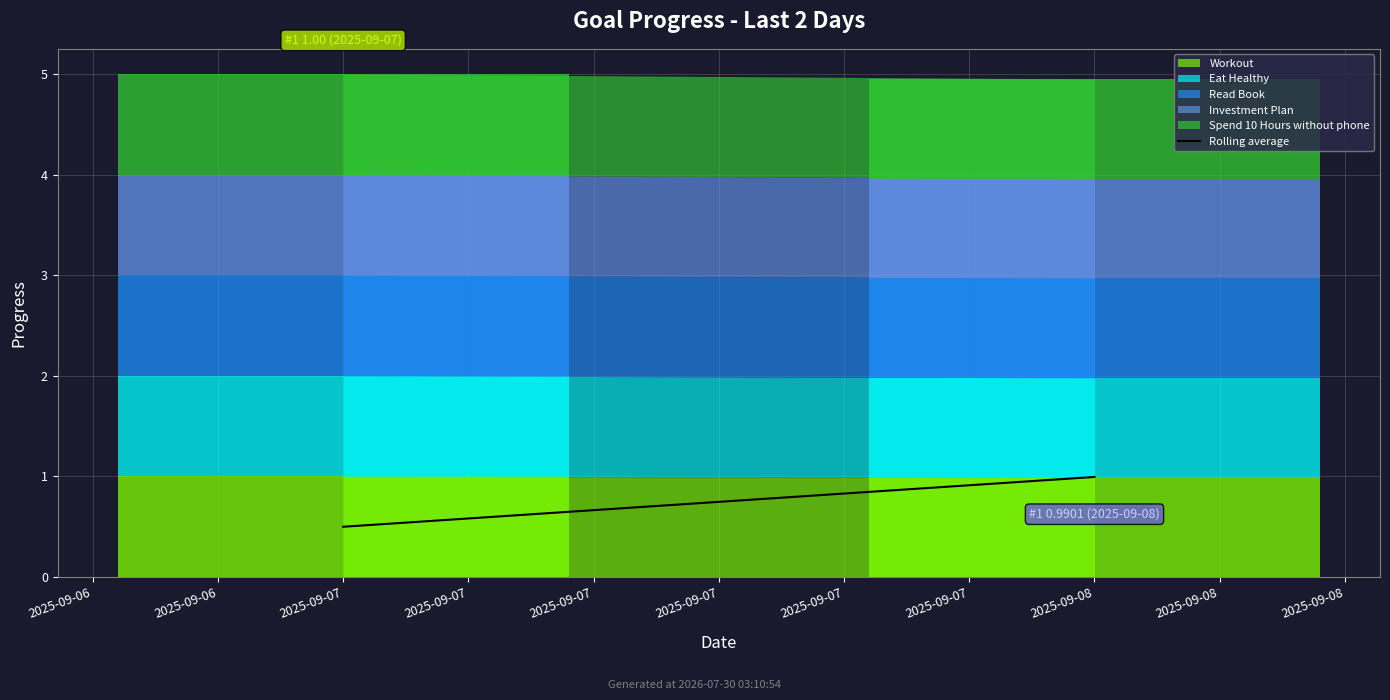

True or false: the data shows 1.5 at 2025-09-06.

False